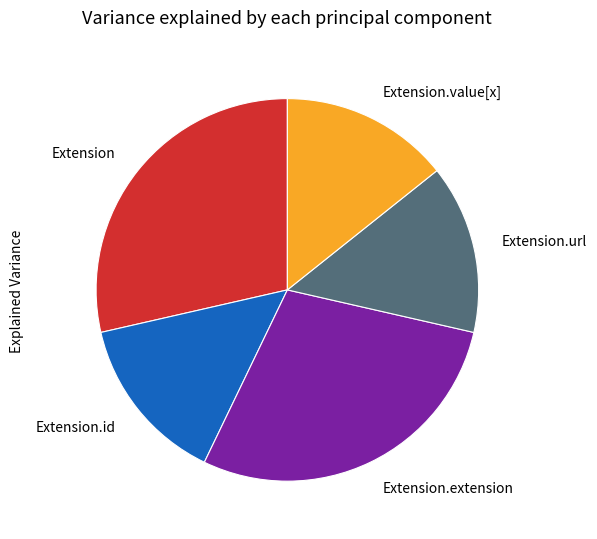

Is the sum of Extension.extension and Extension.value[x] greater than half?

No